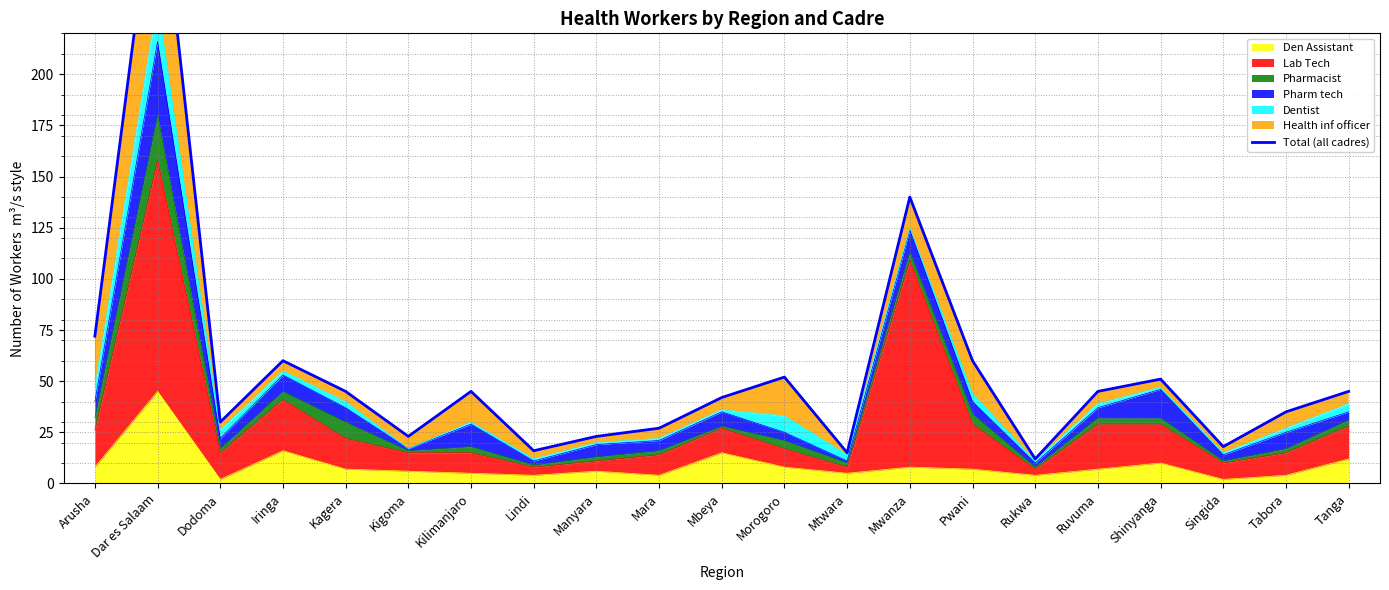

What is the label of the 21st point from the right?

Arusha